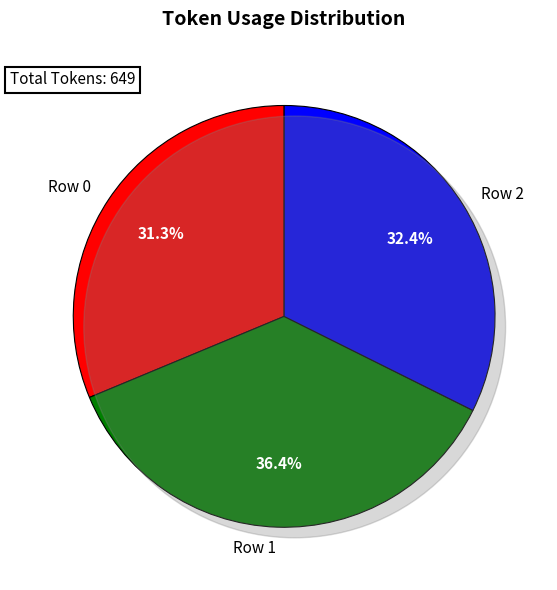

The Row 0 slice represents 43% of the pie. True or false?

False